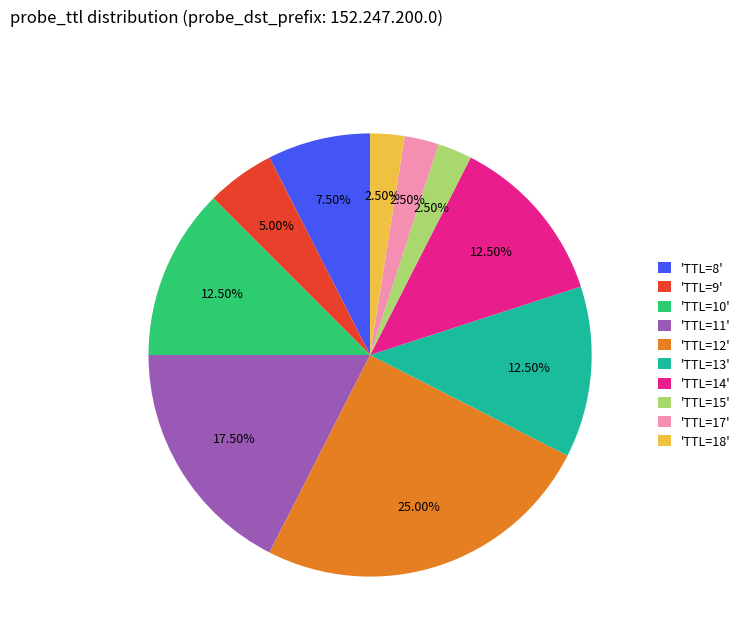

Do 'TTL=13' and 'TTL=15' together represent more than half of the pie?

No